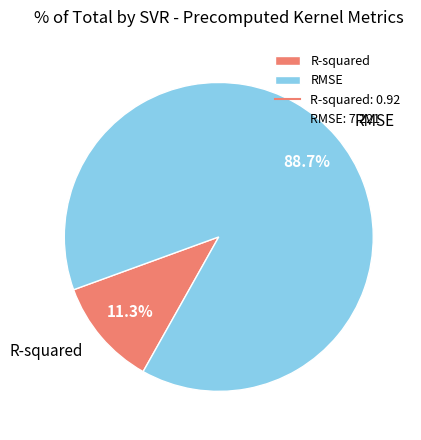

Which slice is the largest?

RMSE